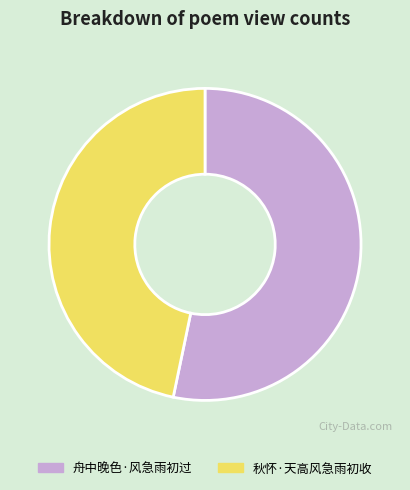

Is the sum of 舟中晚色·风急雨初过 and 秋怀·天高风急雨初收 greater than half?

Yes